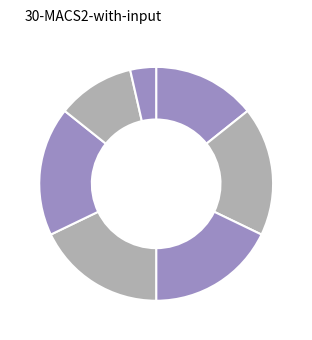

Rank the categories by value from highest to lowest.

Psilopogon mystacophanos, Psilopogon chrysopogon, Psilopogon australis, Cuculus micropterus, Orthotomus sericeus, Malacopteron affine, Arachnothera flavigaster